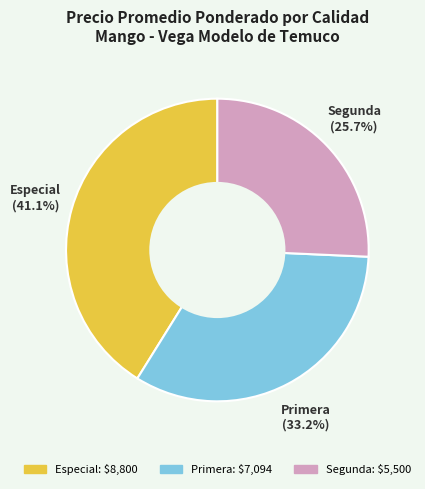

To the nearest percent, what is the difference between the largest and smallest slice percentages?

15%